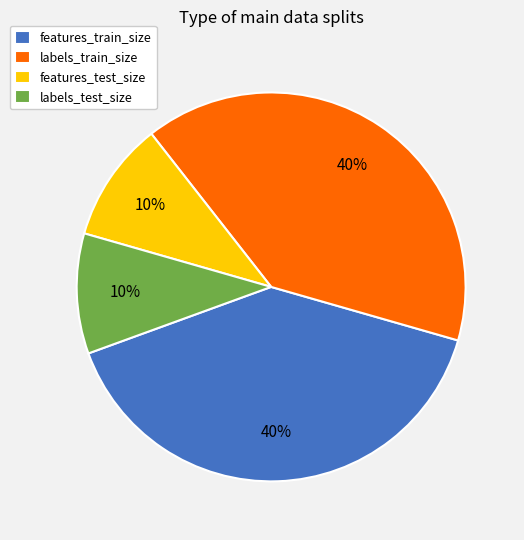

Count the number of slices in the pie.

4